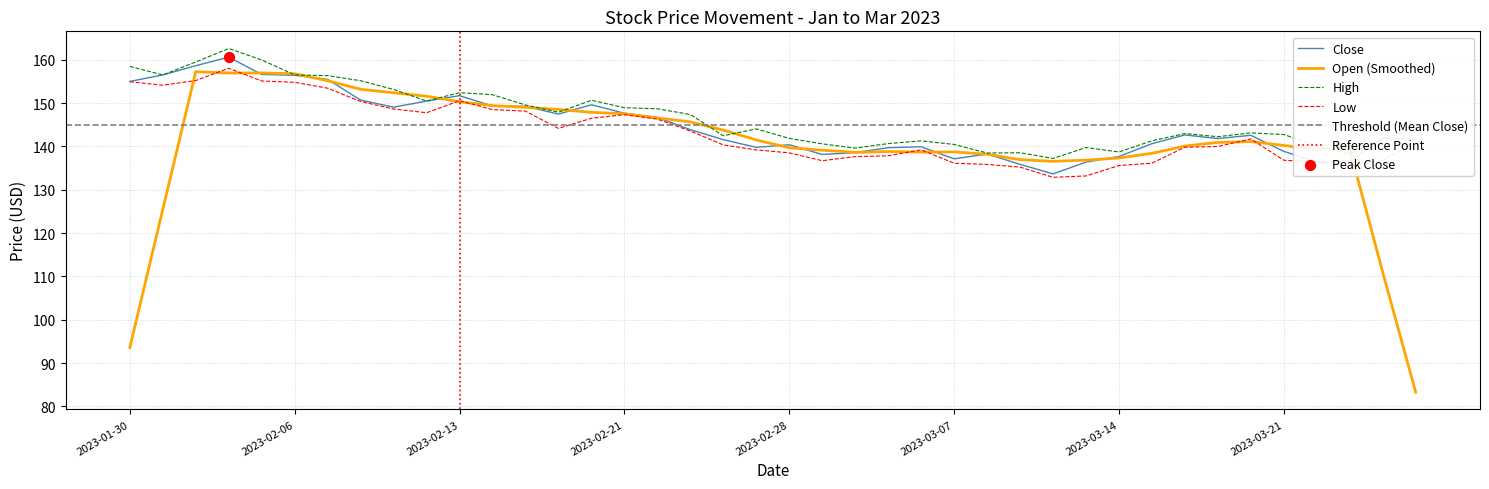

At how many categories does at least one series exceed 157?

4